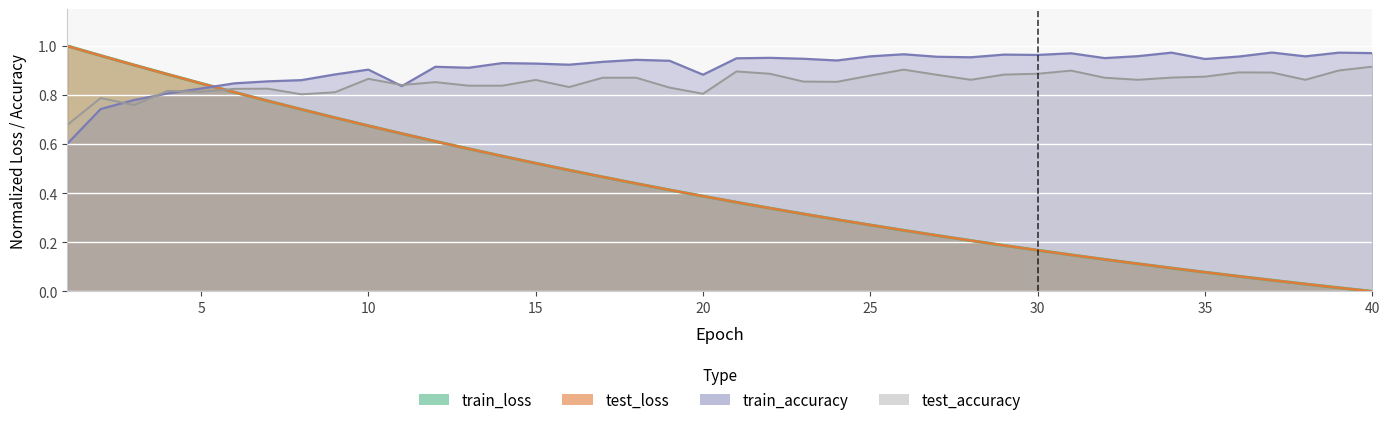

At 14, list the series in order from smallest to largest.

train_loss, test_loss, test_accuracy, train_accuracy